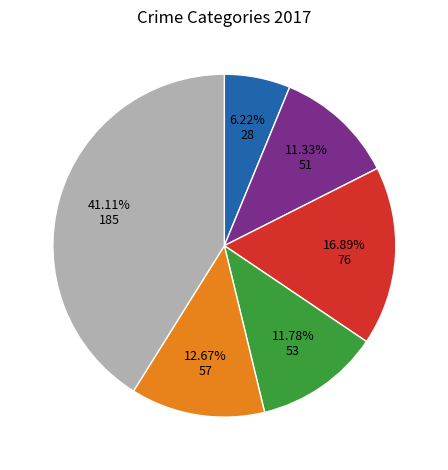

Does any single category account for the majority?

No